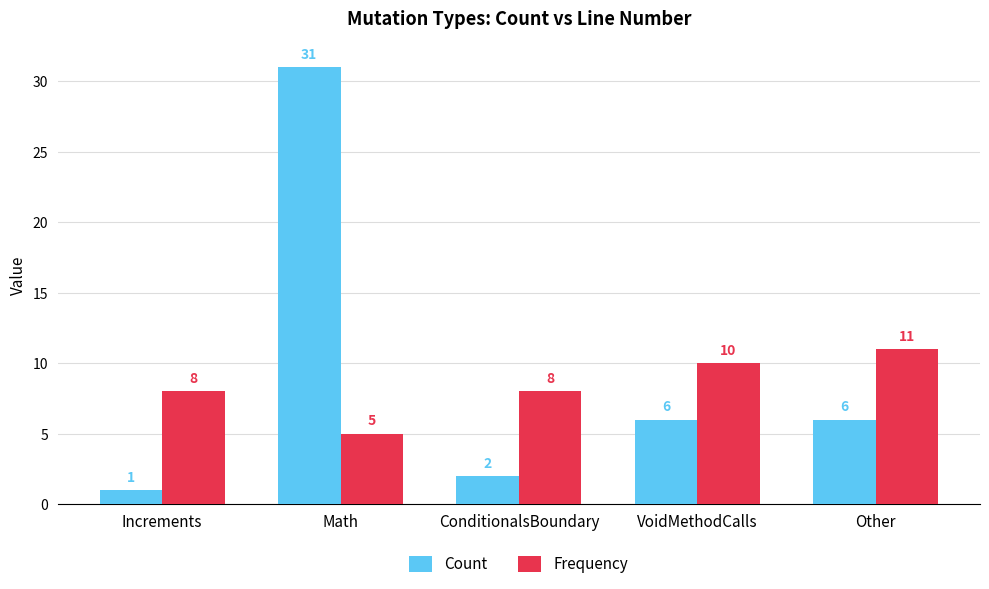

What is the lowest value of the Frequency series?

5